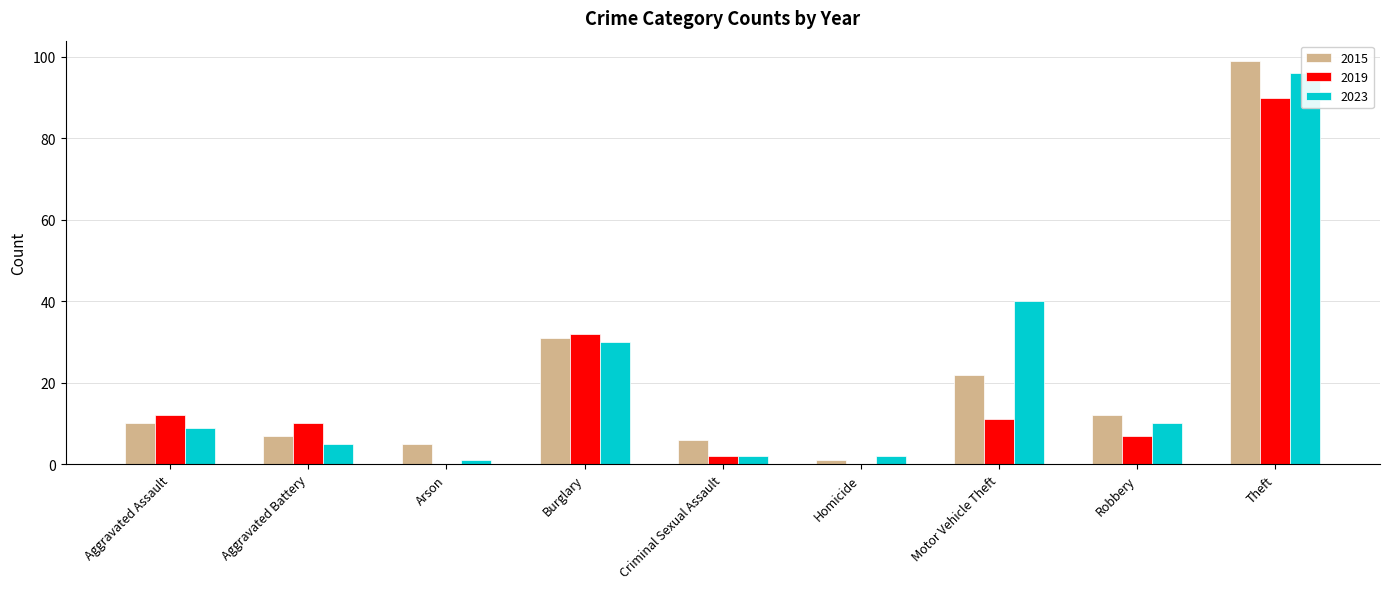

Reading right to left, what are all the values shown in this chart?

2015: 99	12	22	1	6	31	5	7	10
2019: 90	7	11	0	2	32	0	10	12
2023: 96	10	40	2	2	30	1	5	9